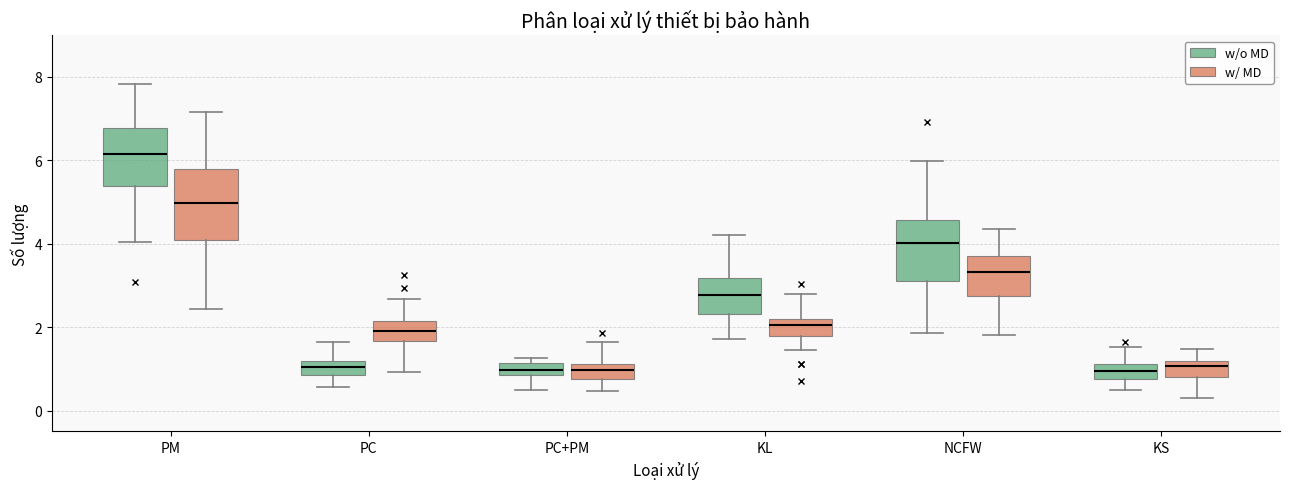

Which box has the highest median line?

PM (w/o MD)